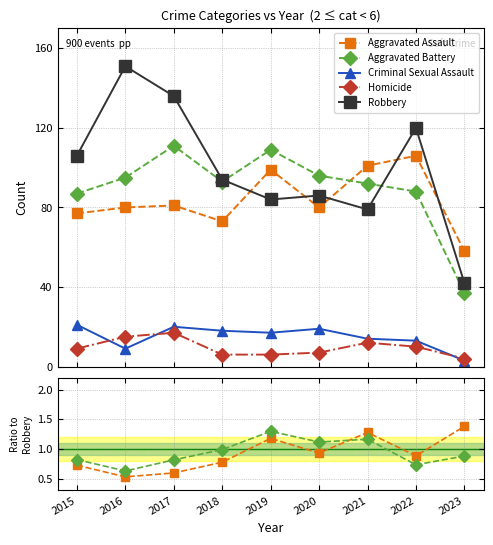

The value of Aggravated Battery at 2023 is 0.3. True or false?

False